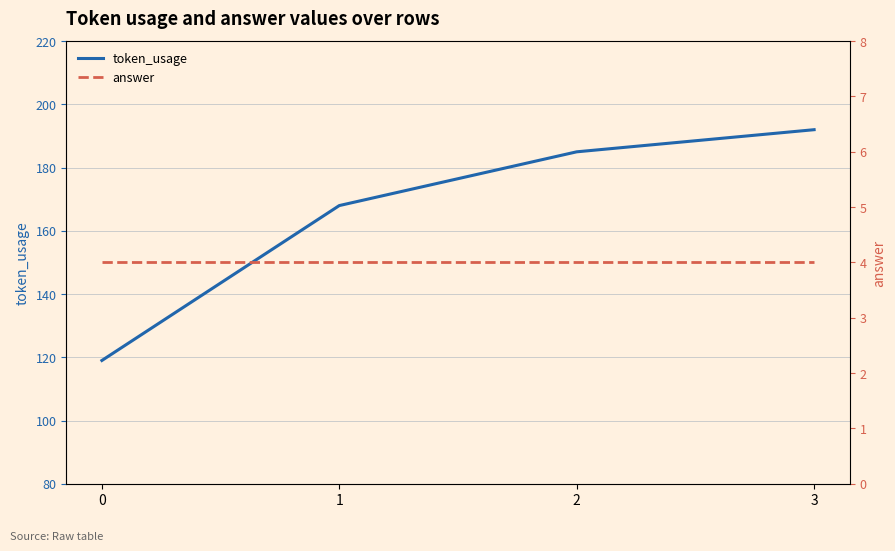

How many series are shown in this chart?

2